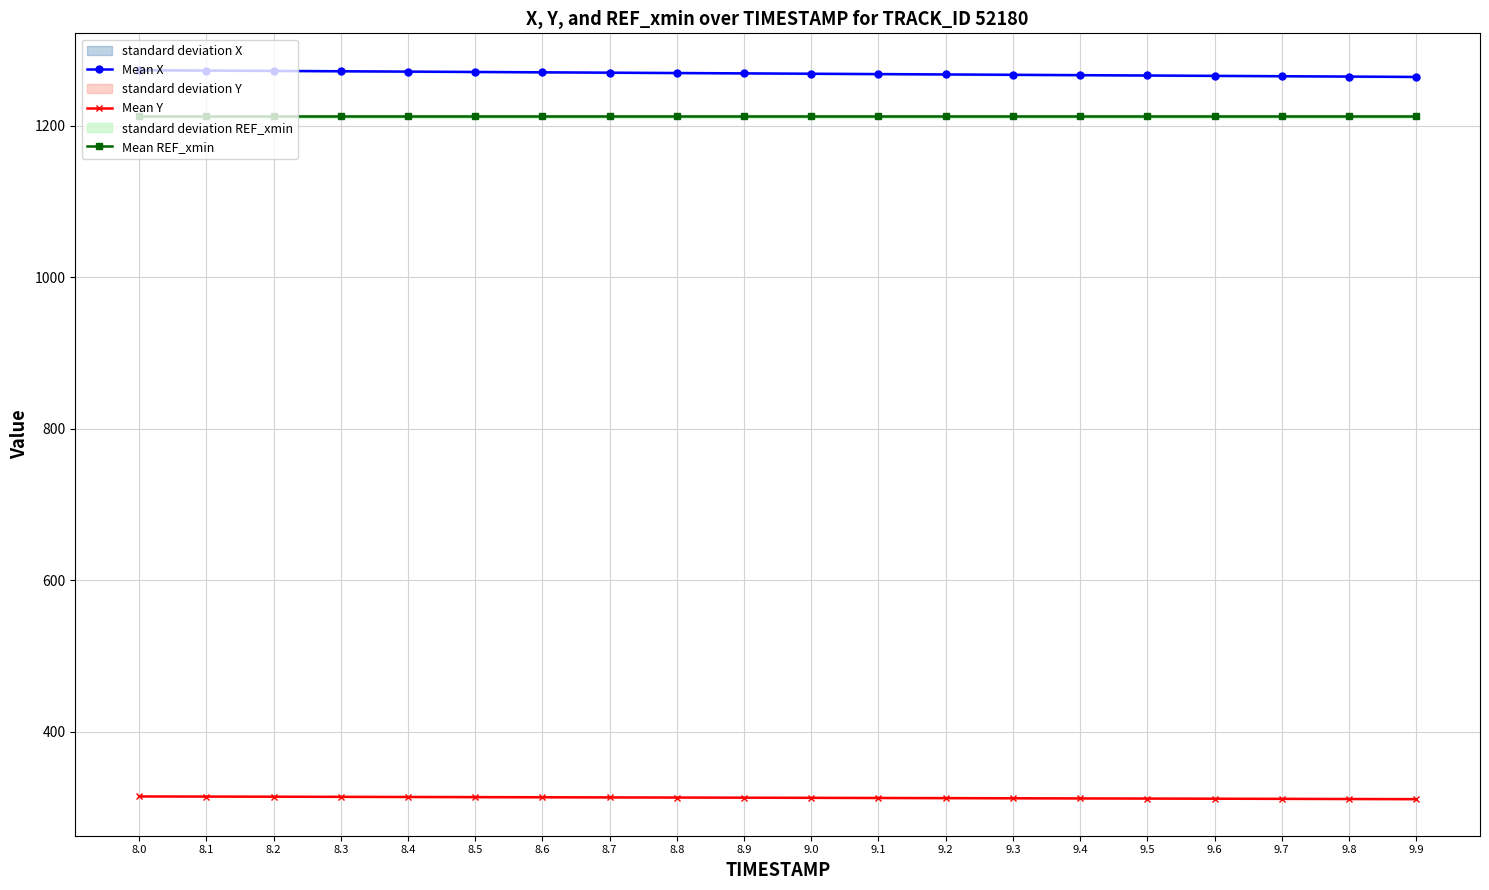

Which series has the largest range (max minus min)?

Mean X